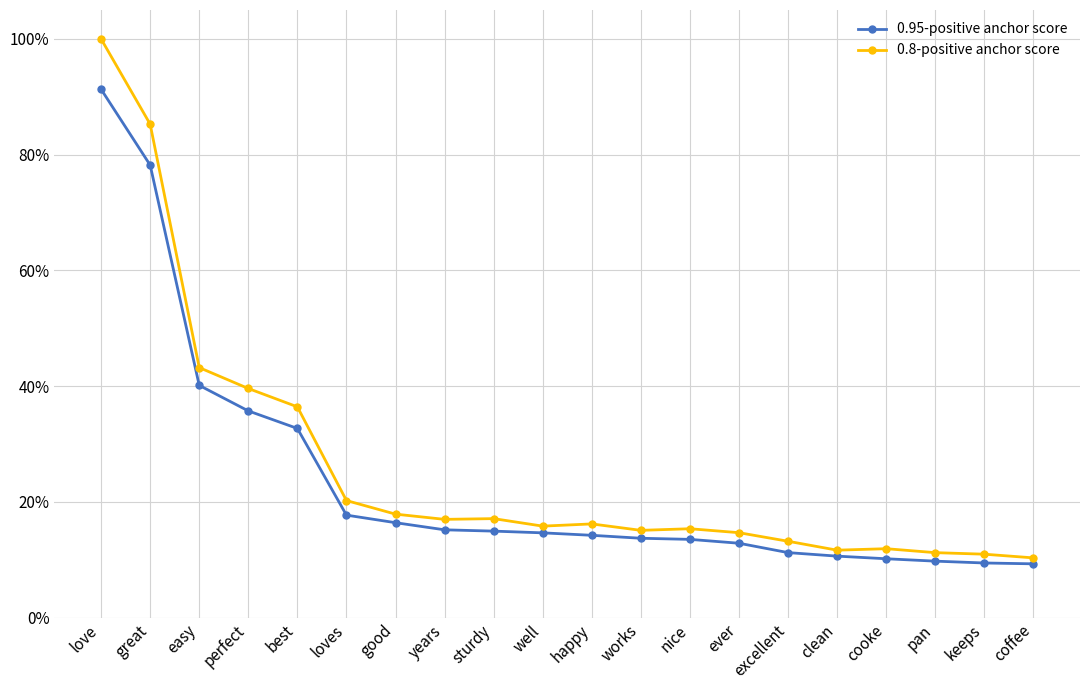

Which label corresponds to the smallest value in the chart?

coffee